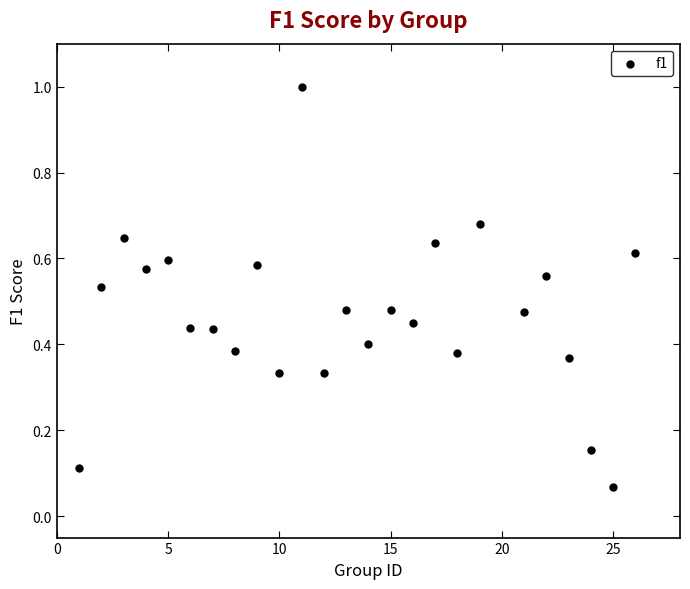

What is the range of X values (max minus min)?

25.0